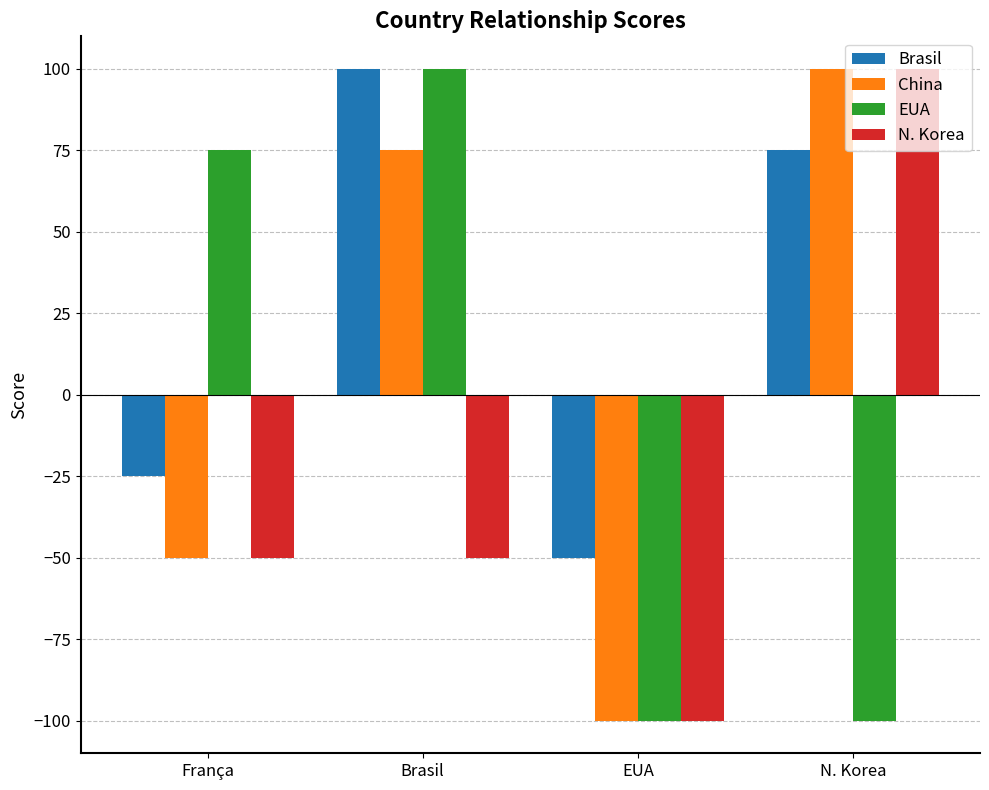

At which category is the sum across all series the highest?

Brasil